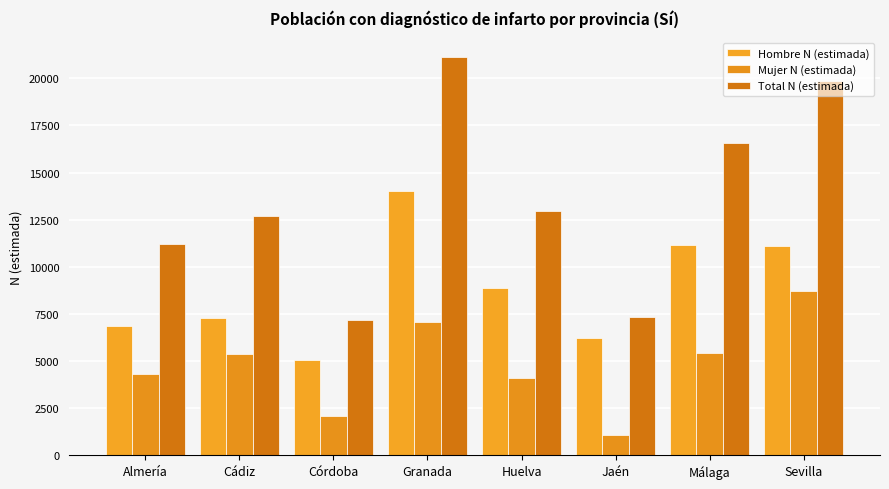

List the series in order of their overall mean, highest first.

Total N (estimada), Hombre N (estimada), Mujer N (estimada)